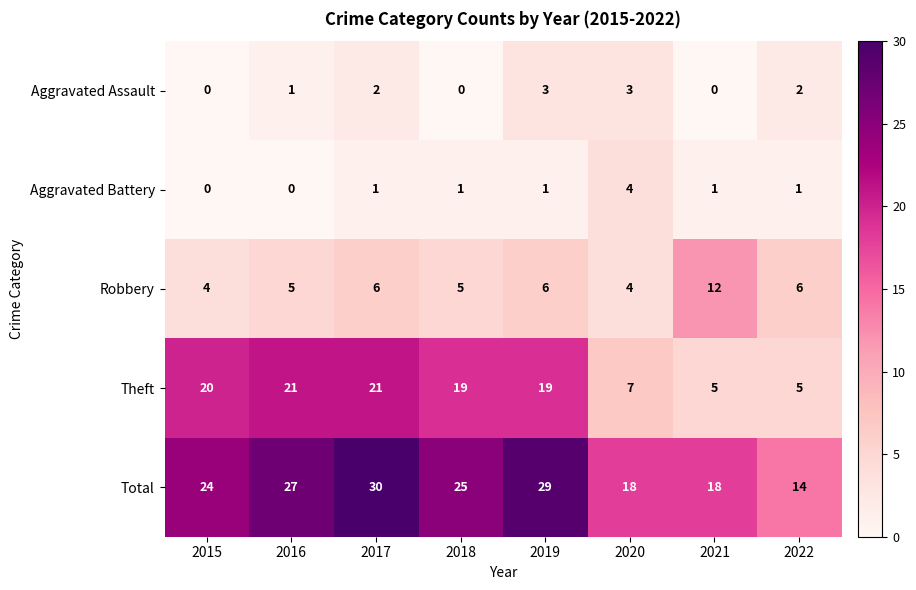

True or false: Total has a value of 18 at 2021.

True